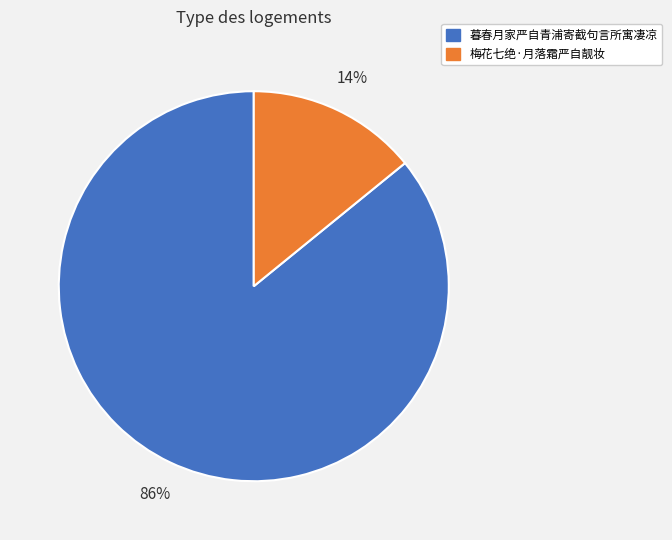

Is there any slice that represents more than half of the pie?

Yes